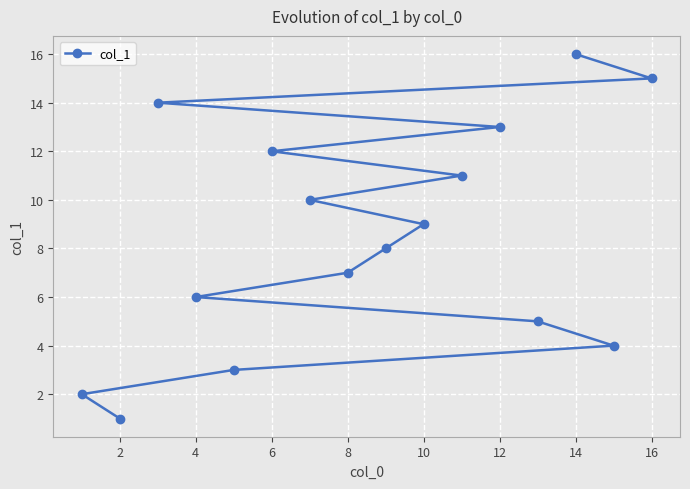

The value at 16 is 15. True or false?

True